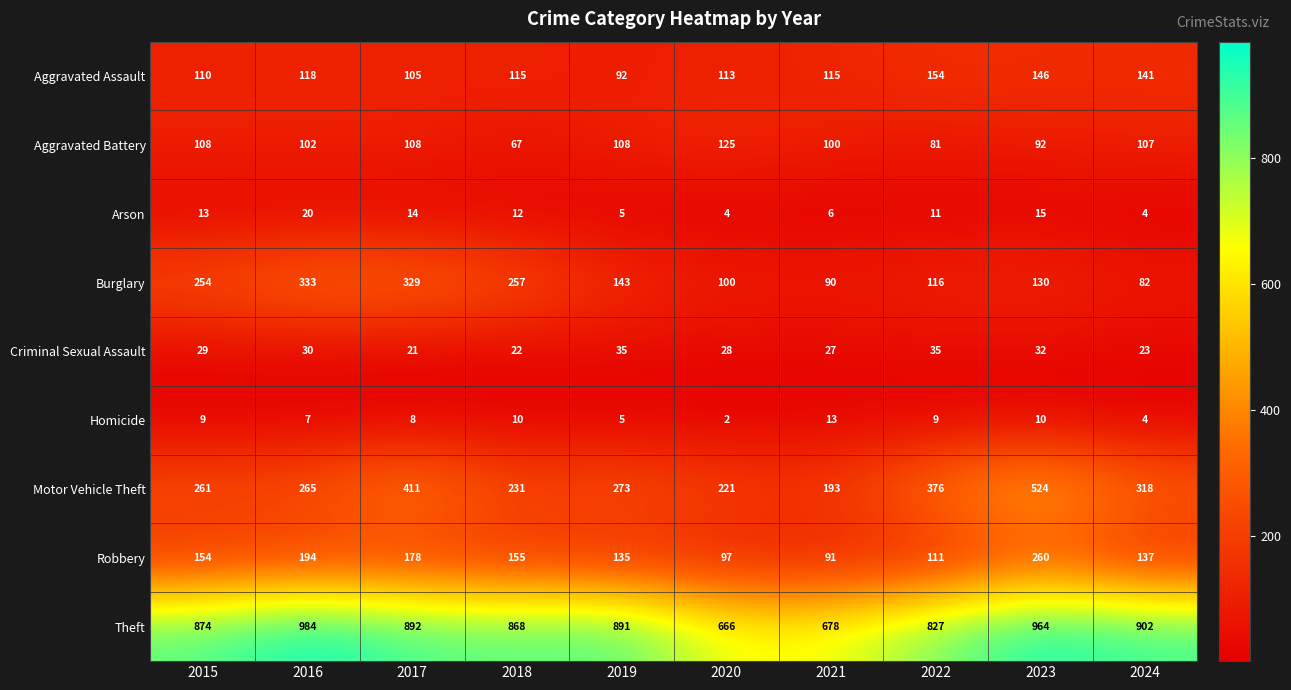

Between 2018 and 2019, which series saw the biggest shift?

Burglary